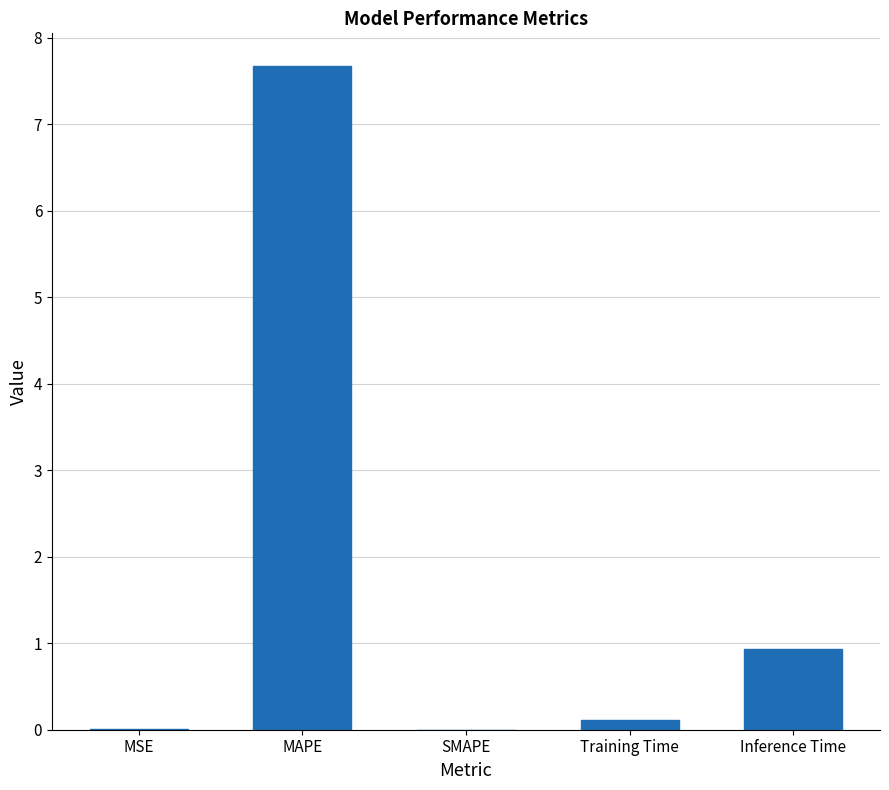

The chart shows a value of 1.6 at Inference Time. True or false?

False